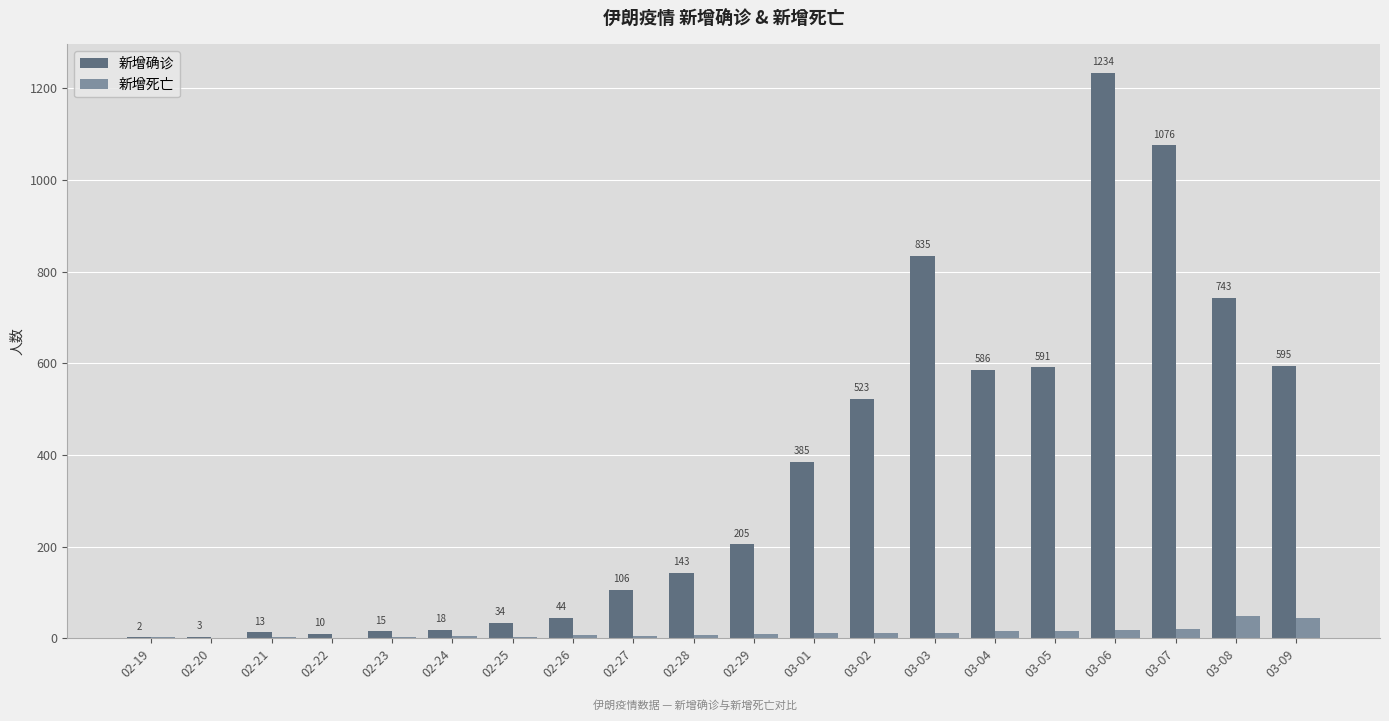

What is the difference between the 新增死亡 values at 02-23 and 02-20?

3